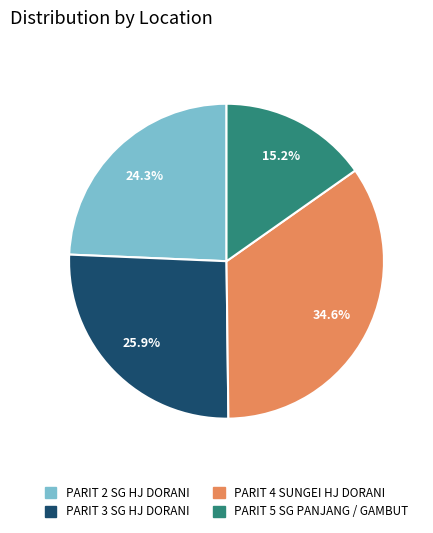

To the nearest percent, what is the difference between the PARIT 2 SG HJ DORANI and PARIT 3 SG HJ DORANI slice percentages?

2%